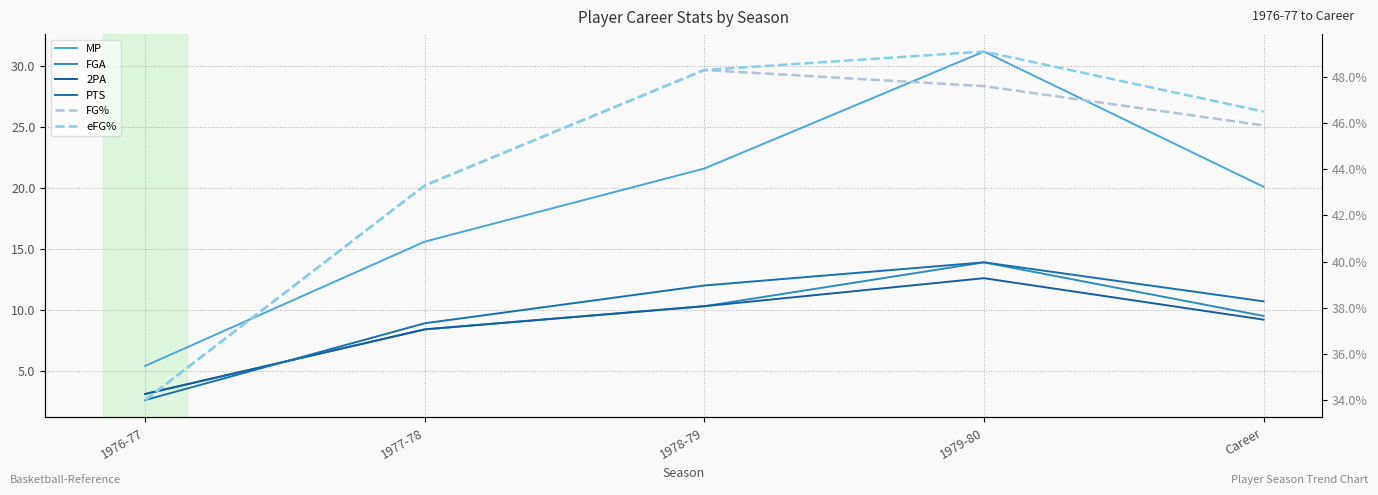

Is it true that PTS equals 17.8 at Career?

False